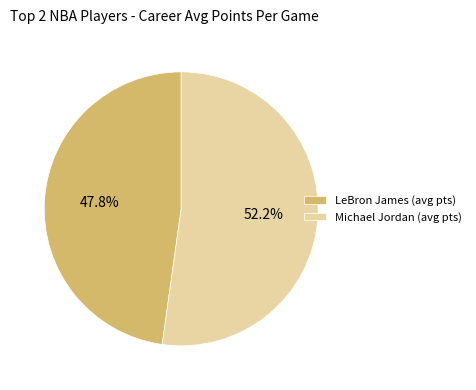

To the nearest percent, what is the difference between the LeBron James and Michael Jordan slice percentages?

4%